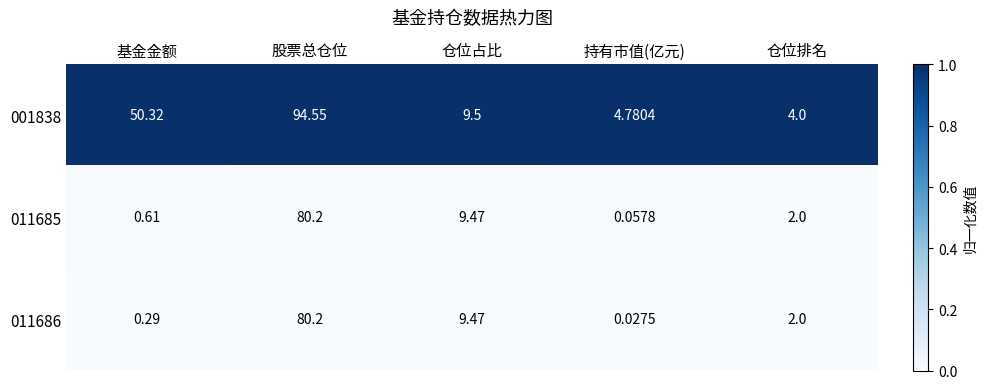

Which label corresponds to the largest value in the chart?

股票总仓位